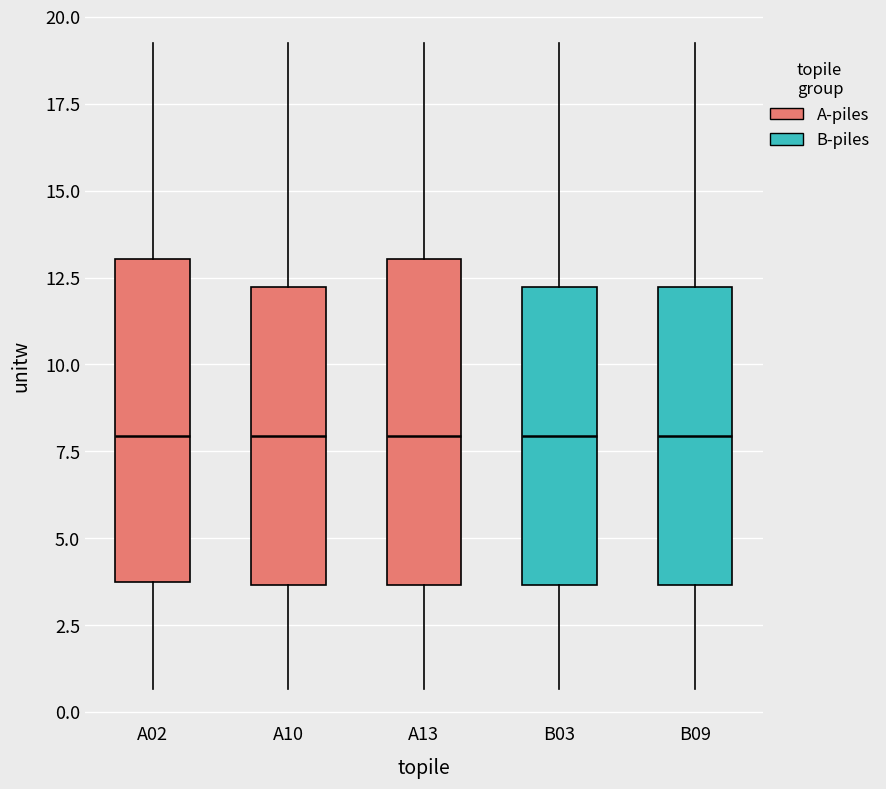

Reading left to right, transcribe this box plot: for each box, give where its median line is, the range the box spans, and where its two whiskers end, as read against the y-axis. The values are not printed on the chart, so give them approximately, as read against the axis.

A02: median 8.0, box 3.5 to 13.0, whiskers 0.5 to 19.0
A10: median 8.0, box 3.5 to 12.0, whiskers 0.5 to 19.0
A13: median 8.0, box 3.5 to 13.0, whiskers 0.5 to 19.0
B03: median 8.0, box 3.5 to 12.0, whiskers 0.5 to 19.0
B09: median 8.0, box 3.5 to 12.0, whiskers 0.5 to 19.0